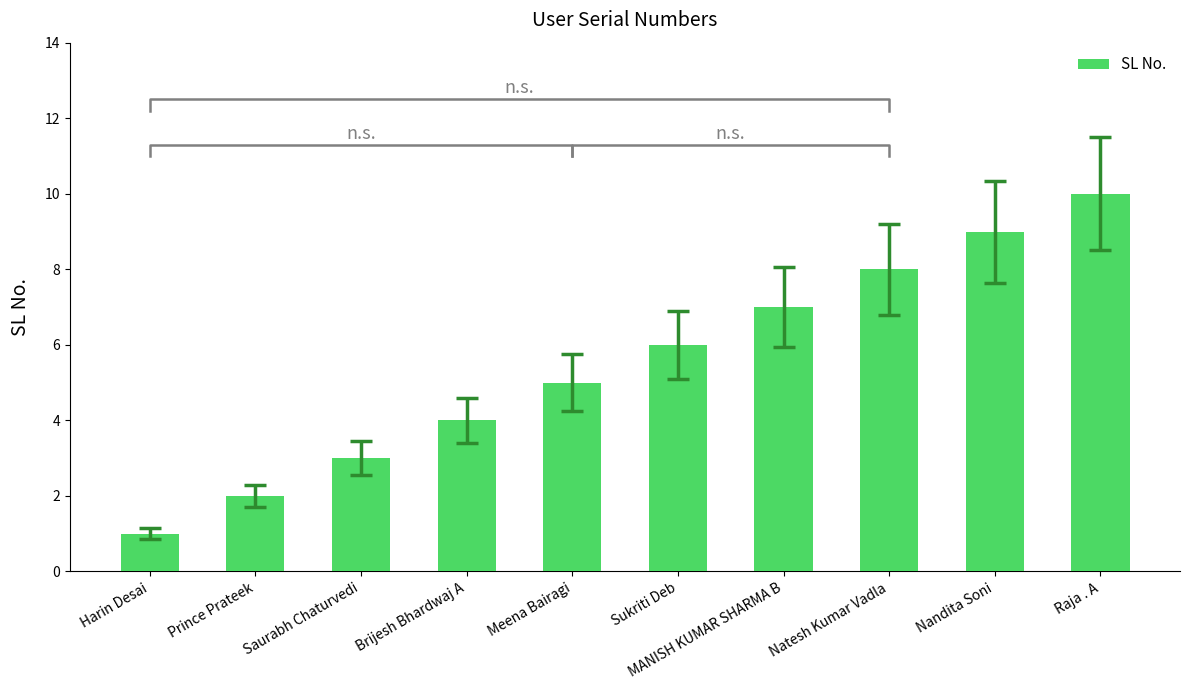

Which label corresponds to the largest value in the chart?

Raja . A